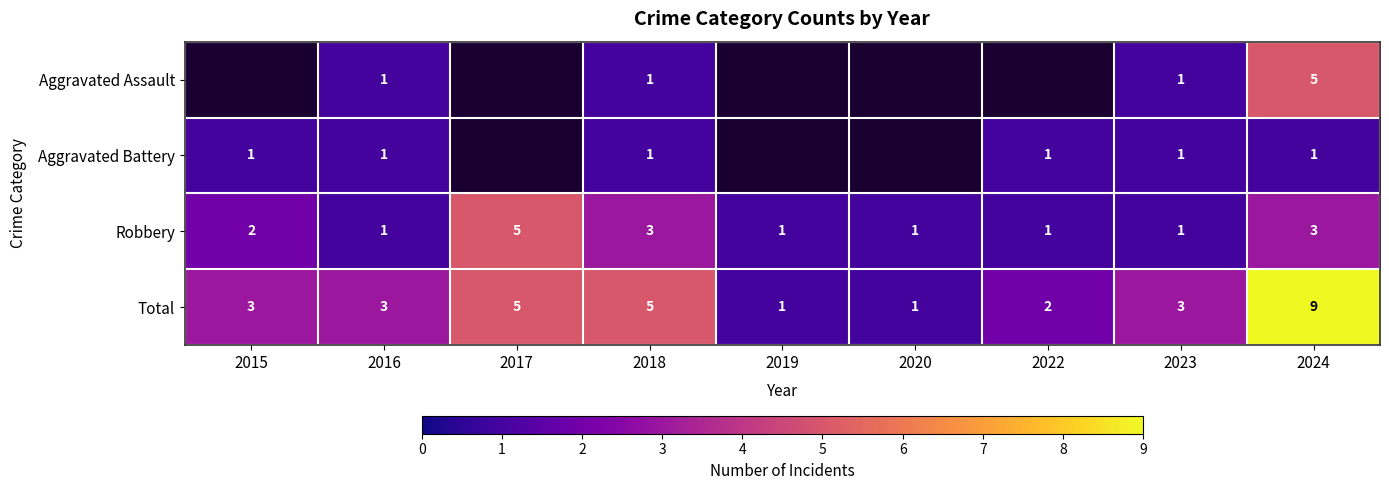

The Total series shows 1.7 at 2016. True or false?

False